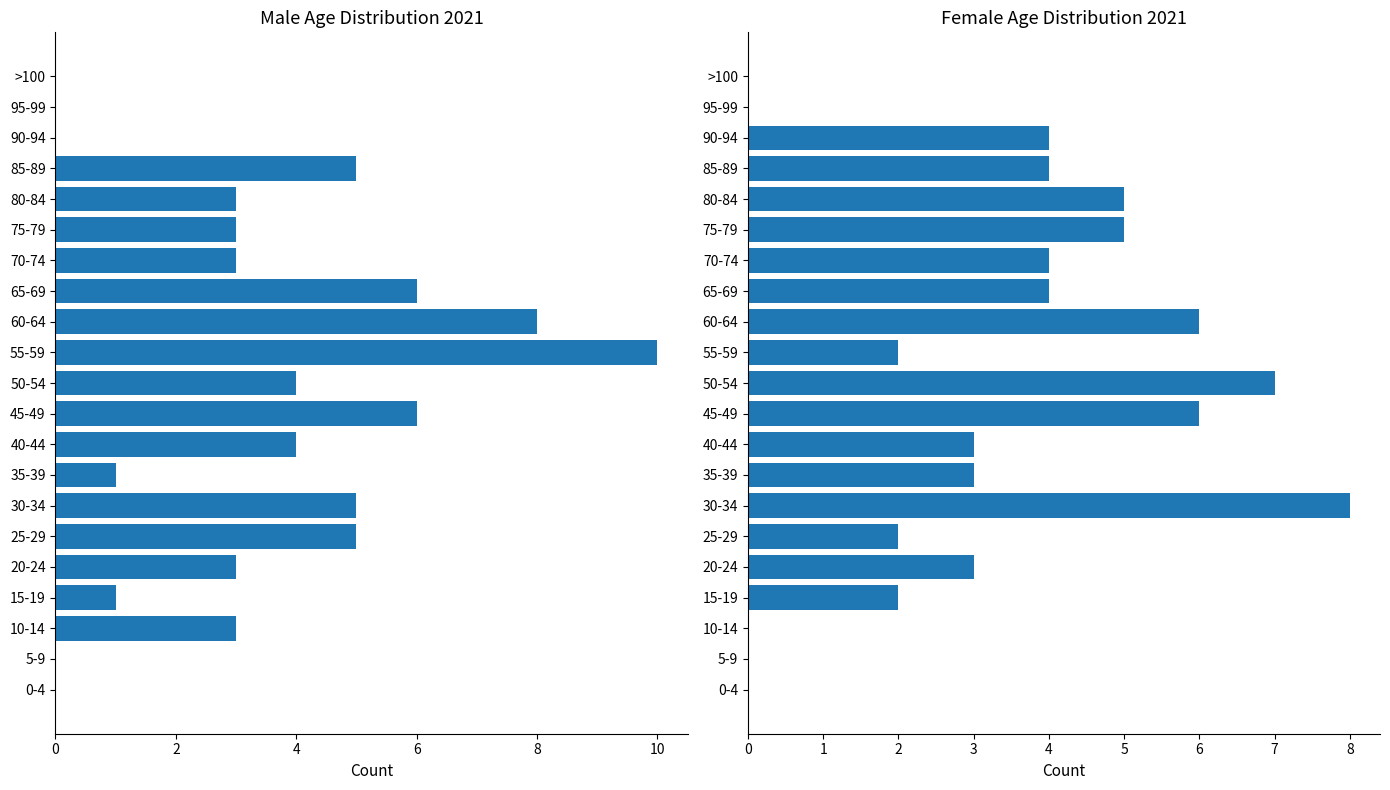

List the series in order of their overall mean, lowest first.

2021F, 2021M